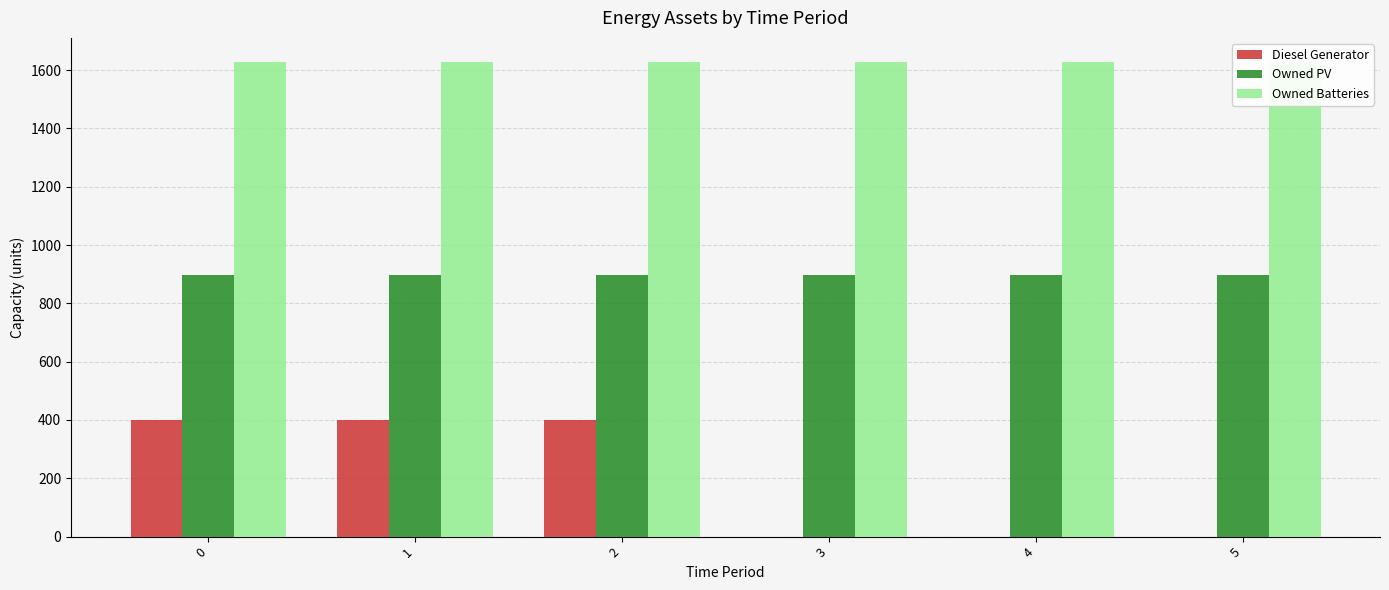

What is the value of the Owned PV bar at the 2nd from the left?

897